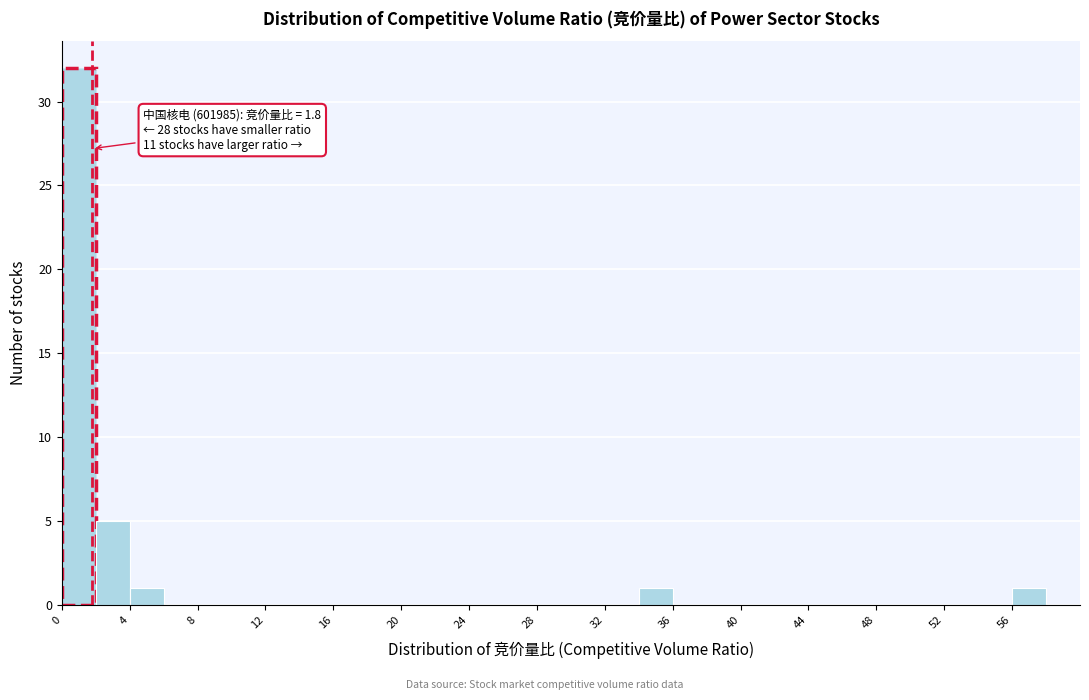

Over which range of the x-axis is the bar tallest?

0 to 2